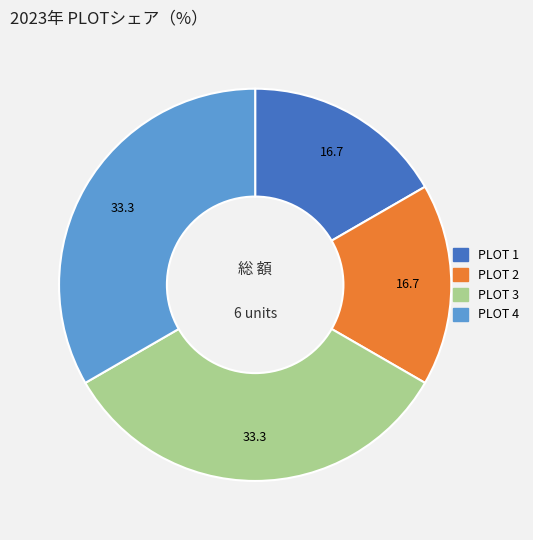

Is there any slice that represents more than half of the pie?

No